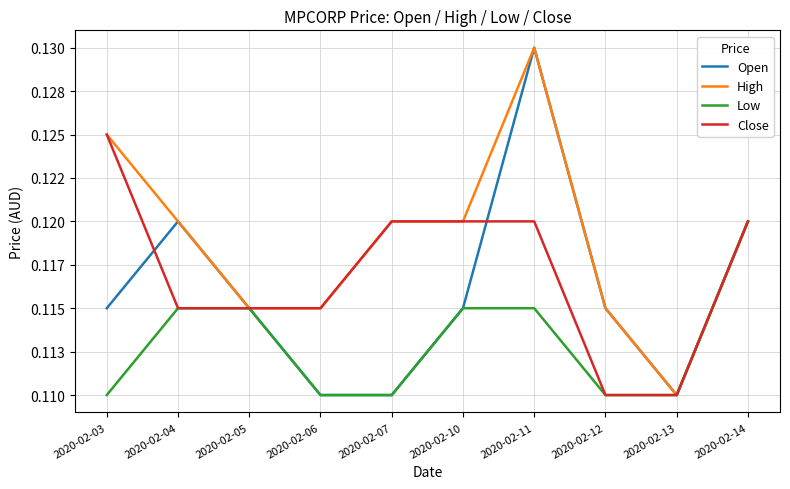

Reading right to left, extract all data points from this chart.

Open: 0.1	0.1	0.1	0.1	0.1	0.1	0.1	0.1	0.1	0.1
High: 0.1	0.1	0.1	0.1	0.1	0.1	0.1	0.1	0.1	0.1
Low: 0.1	0.1	0.1	0.1	0.1	0.1	0.1	0.1	0.1	0.1
Close: 0.1	0.1	0.1	0.1	0.1	0.1	0.1	0.1	0.1	0.1